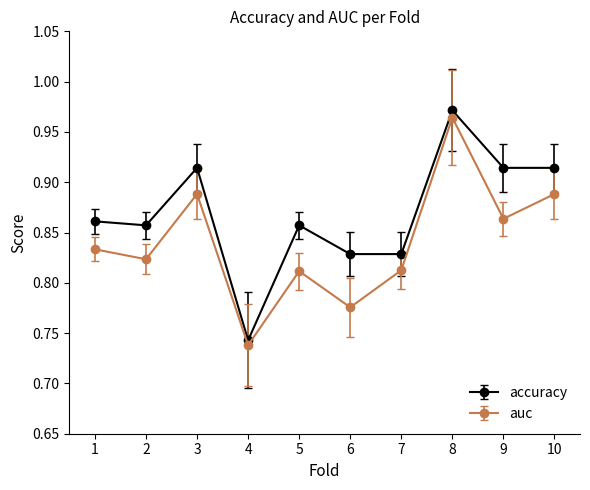

Which series changed the most between 7 and 9?

accuracy